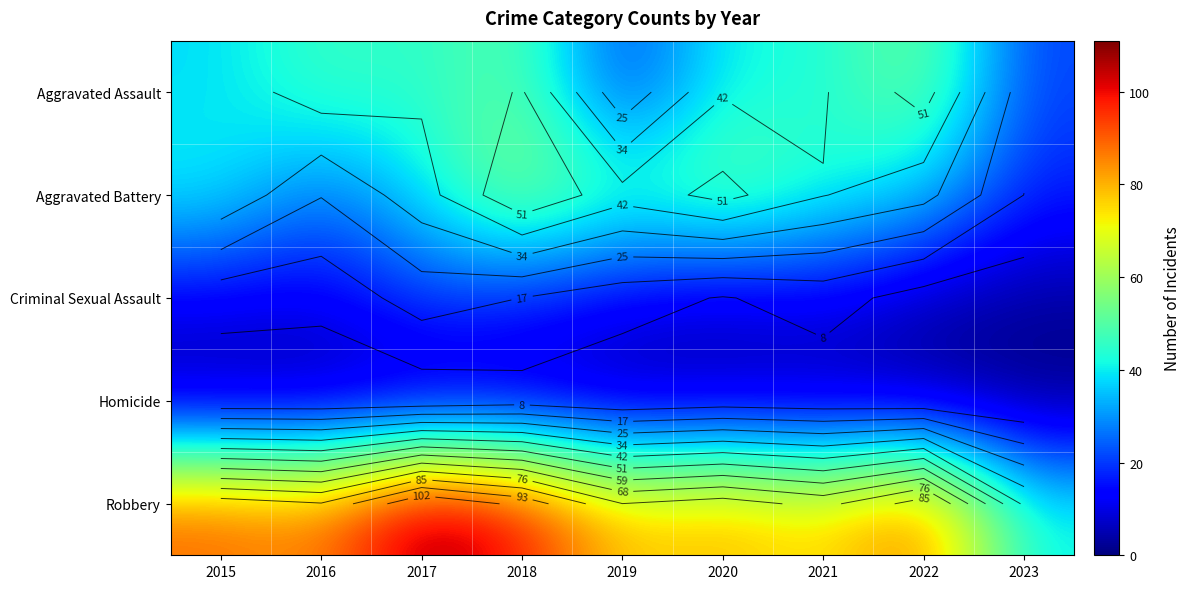

What is the difference between the maximum and minimum values in the Homicide series?

5